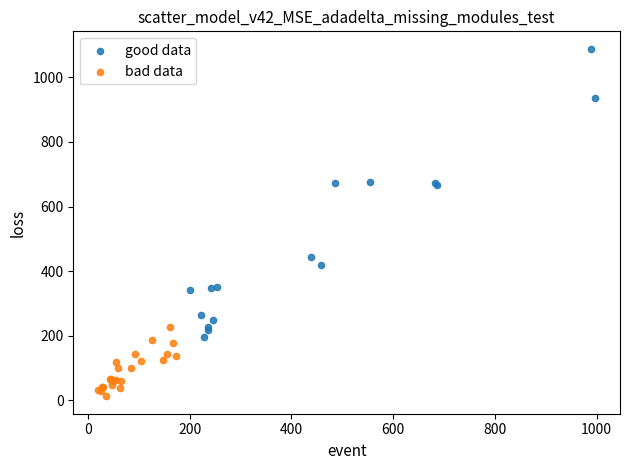

Which series reaches the maximum Y coordinate?

good data